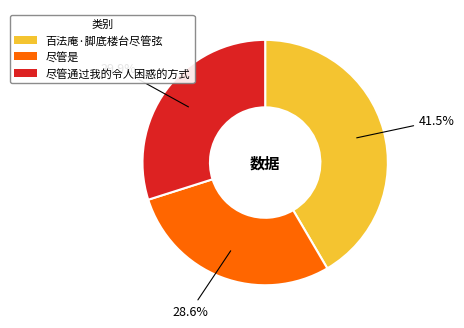

Is it true that 百法庵·脚底楼台尽管弦 is 56% of the pie?

False